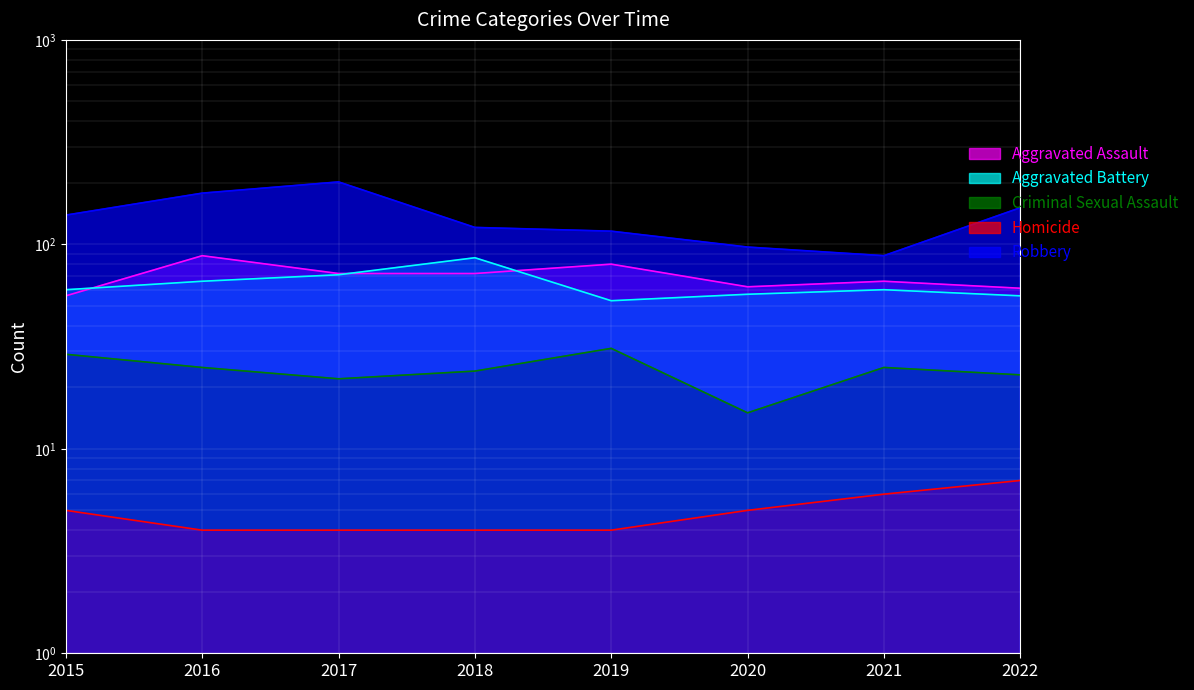

What is the minimum value shown in the chart?

4